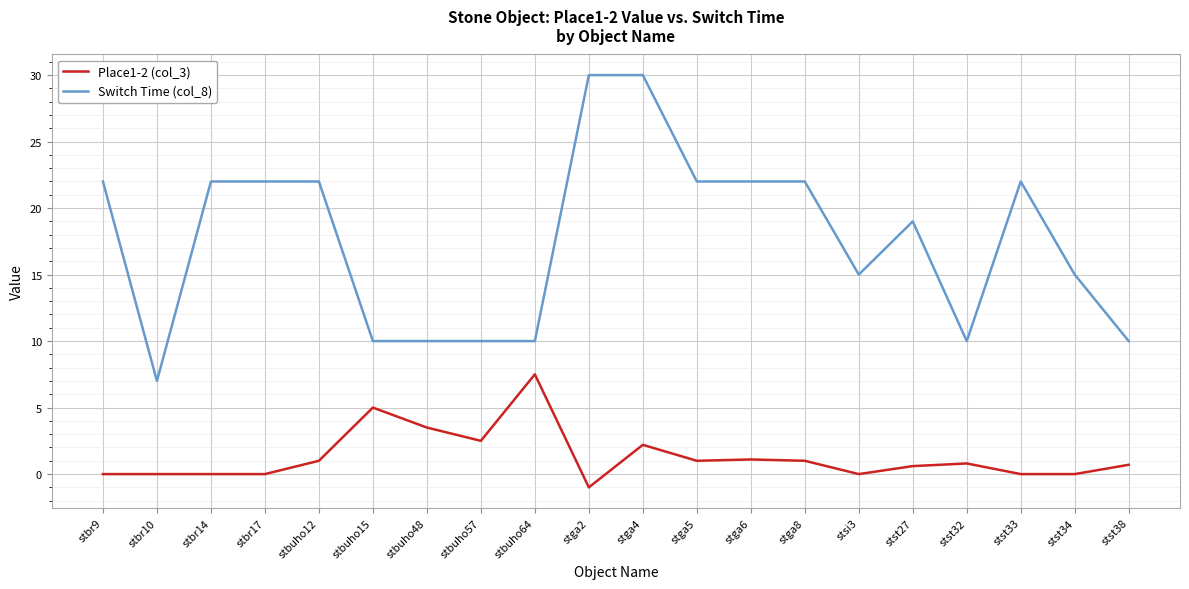

True or false: Switch Time (col_8) has a value of 7.0 at stbr10.

True